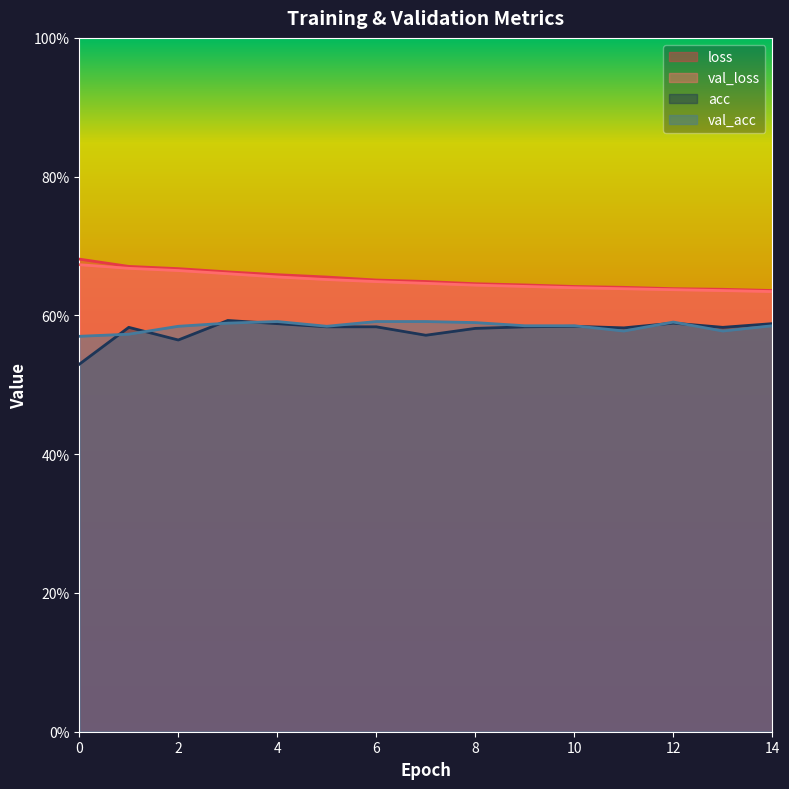

At how many categories does at least one series exceed 0?

15